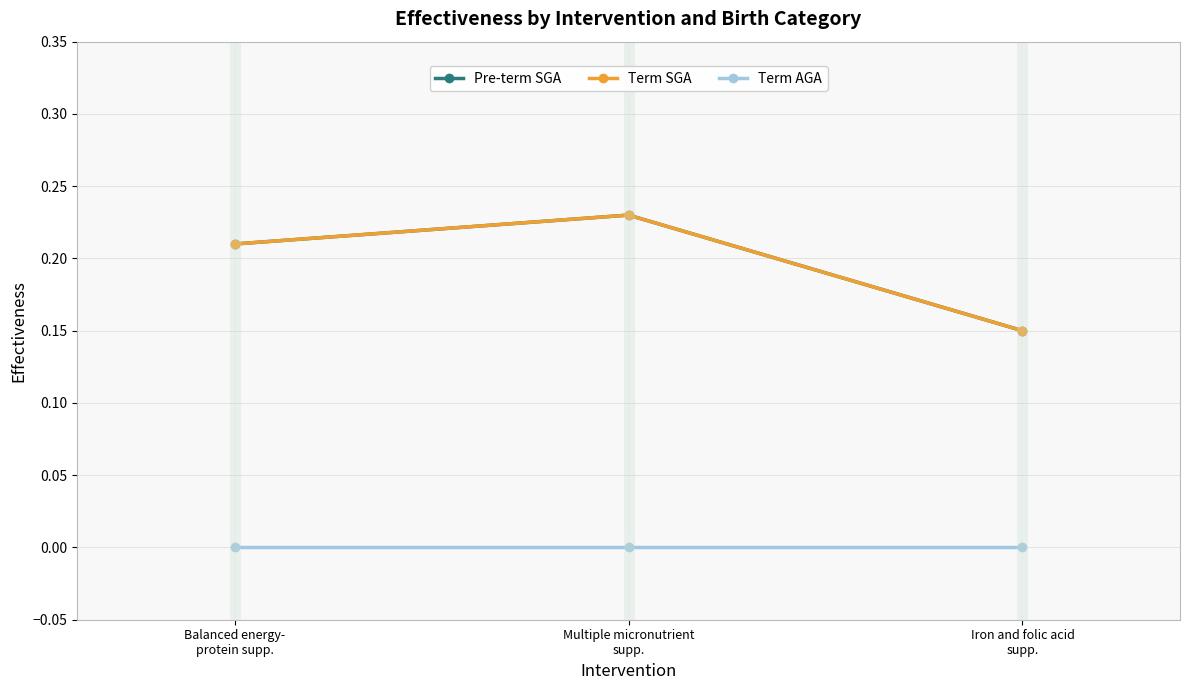

What is the sum of the Term SGA values at Iron and folic acid
supp. and Multiple micronutrient
supp.?

0.4